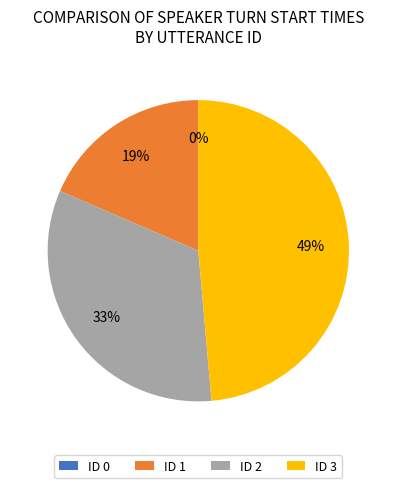

Which has a higher value, 3 or 2?

3